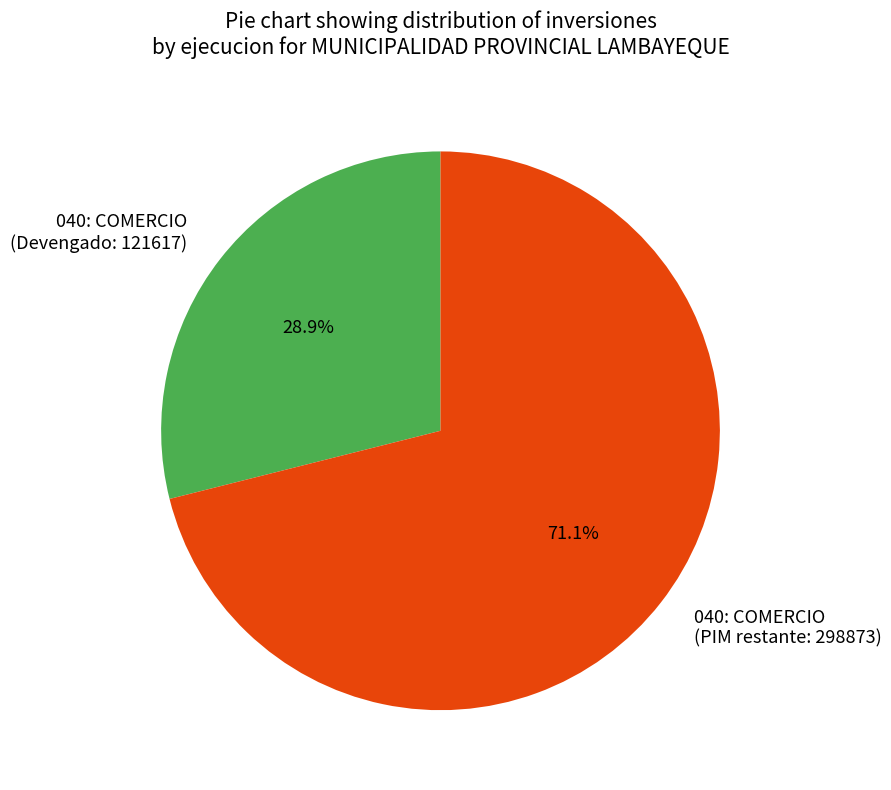

Rank the categories by value from highest to lowest.

040: COMERCIO (PIM restante: 298873), 040: COMERCIO (Devengado: 121617)